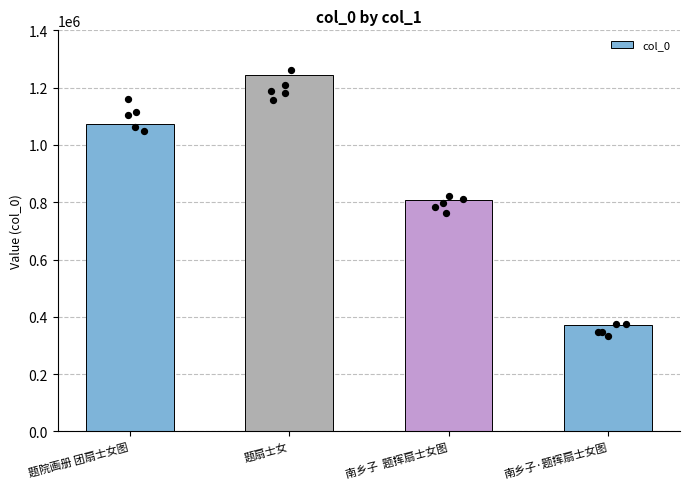

Between 南乡子·题挥扇士女图 and 题扇士女, which is larger?

题扇士女